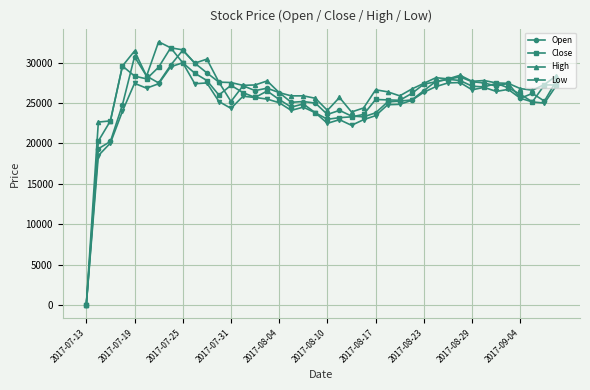

True or false: Close has more than 2 points higher than both neighbors.

True